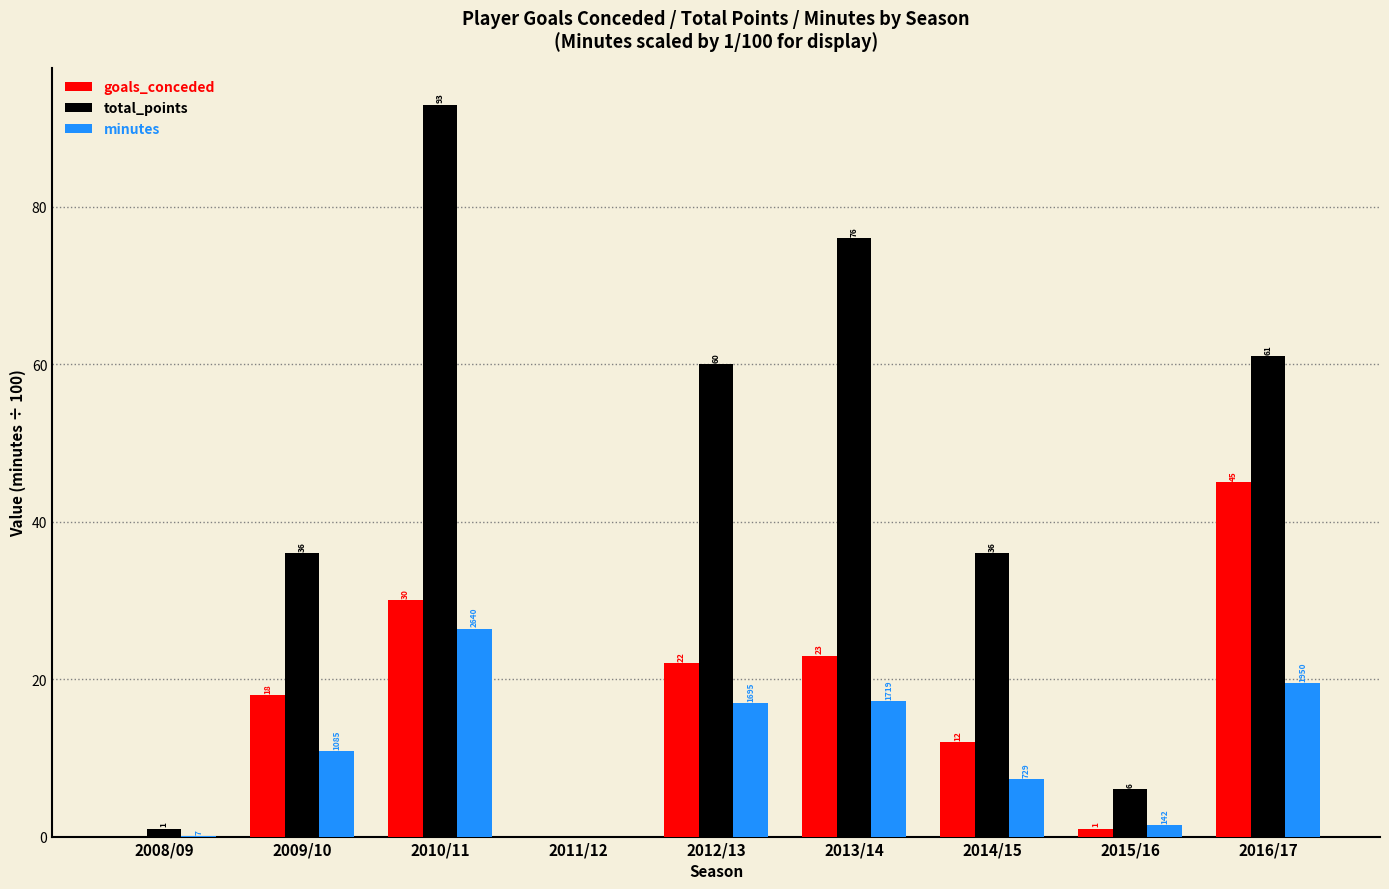

Is it true that minutes equals 18.0 at 2009/10?

False